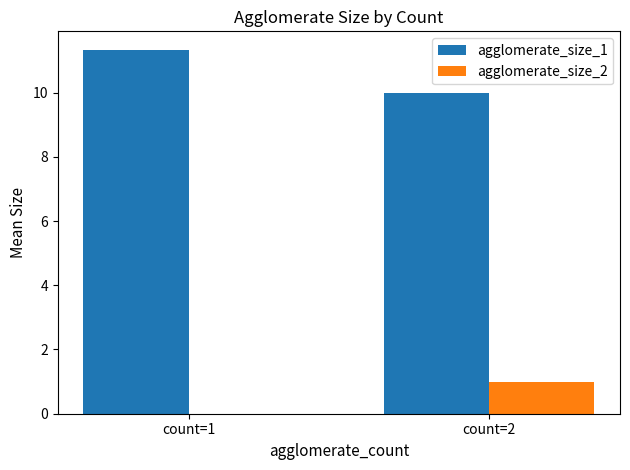

Reading right to left, what are all the values shown in this chart?

agglomerate_size_1: 10.0	11.3
agglomerate_size_2: 1.0	0.0